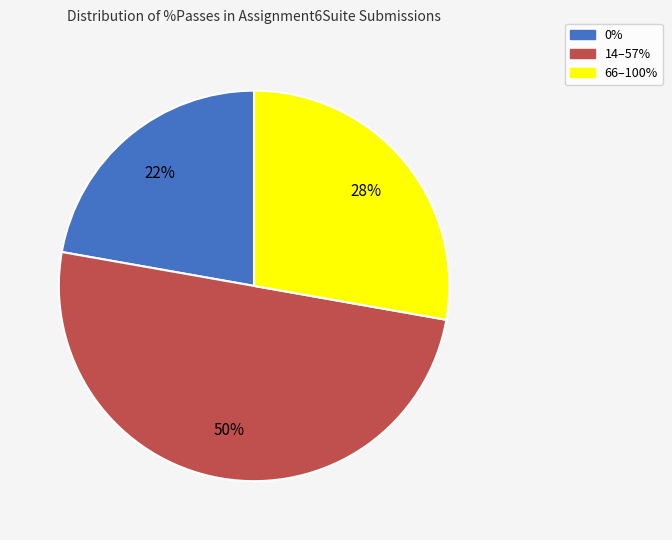

Is 66–100% the majority of the pie?

No